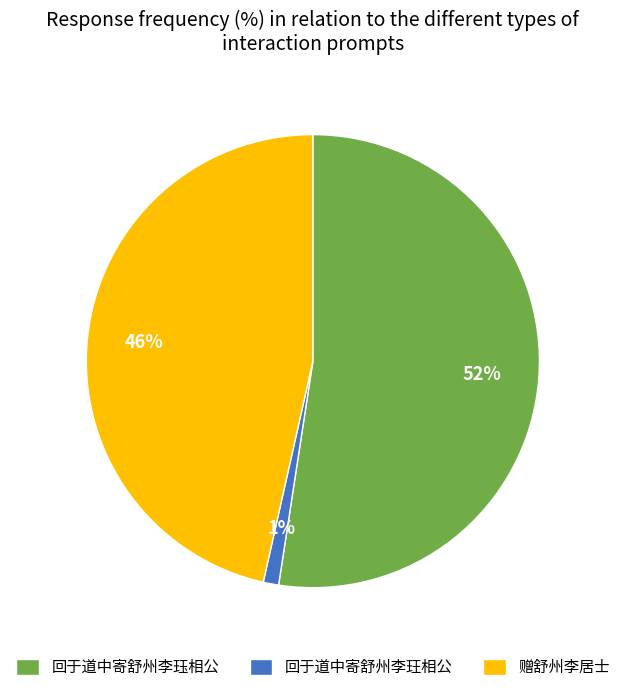

True or false: 赠舒州李居士 accounts for 41% of the total.

False